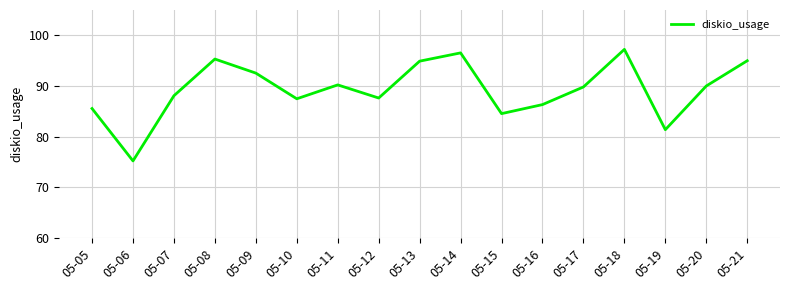

What is the sum of the values at 05-20 and 05-14?

186.6